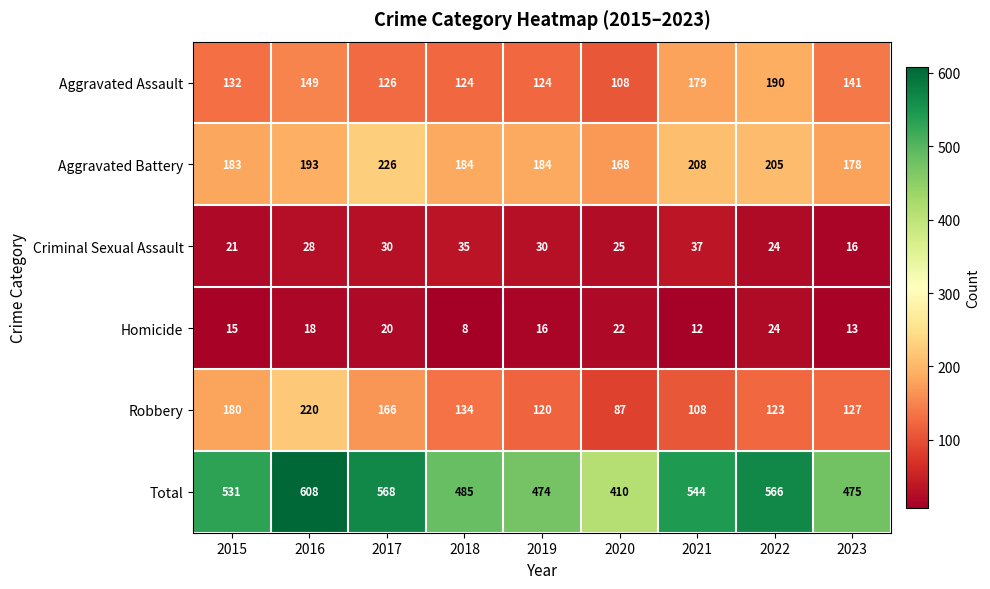

What is the maximum value shown in the chart?

608